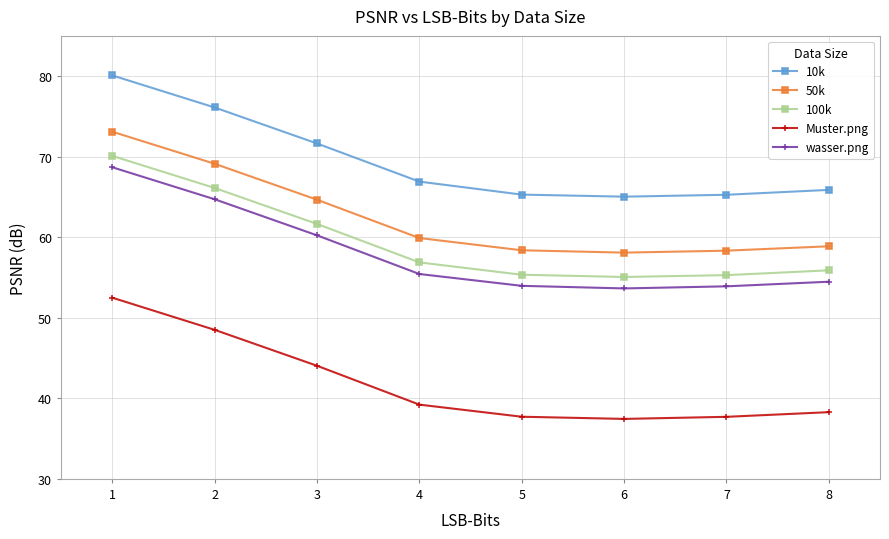

True or false: Muster.png and 50k intersect in this chart.

False